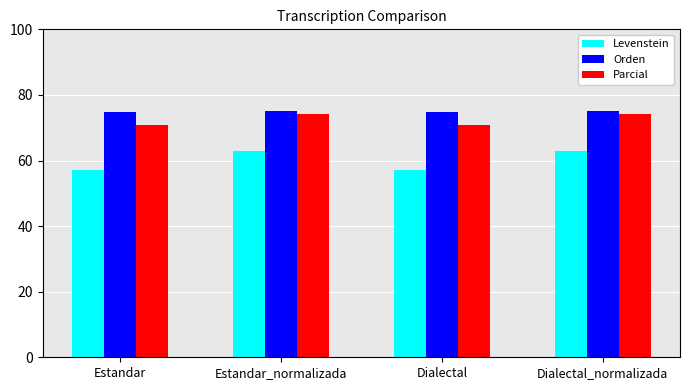

How many categories are shown in the chart?

4